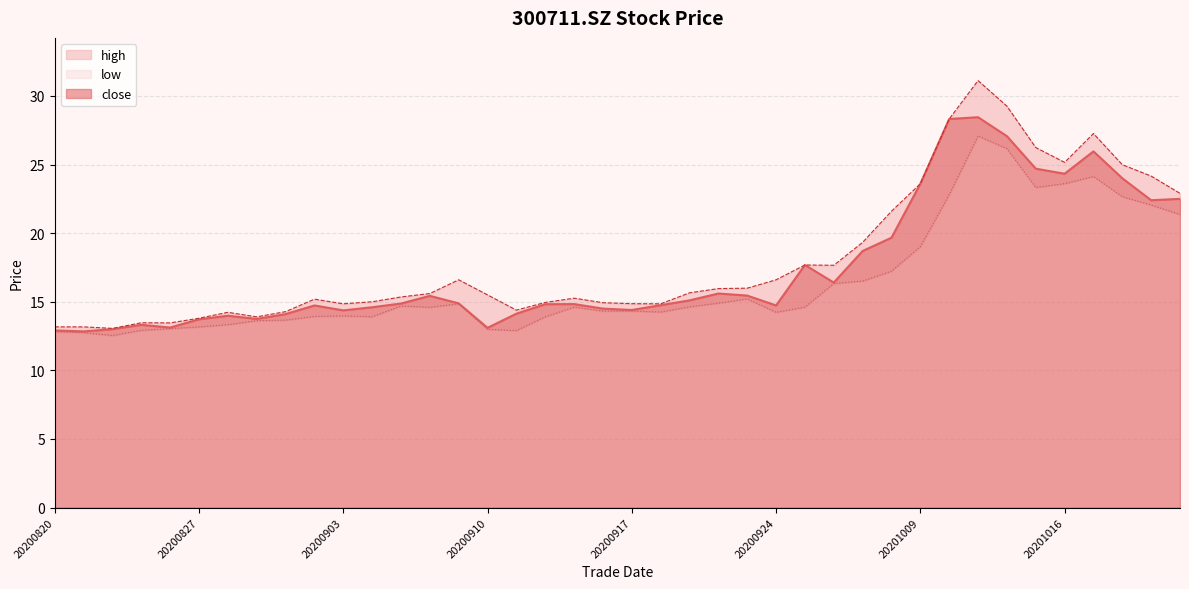

How many categories are shown in the chart?

40